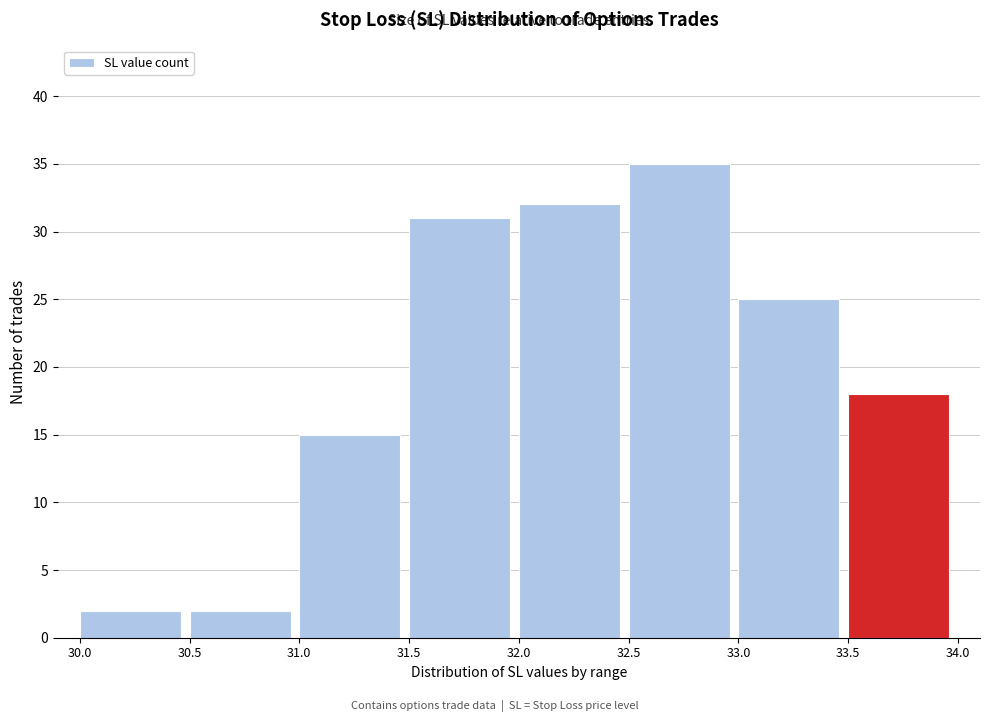

Over which range of the x-axis is the bar tallest?

32.5 to 33.0